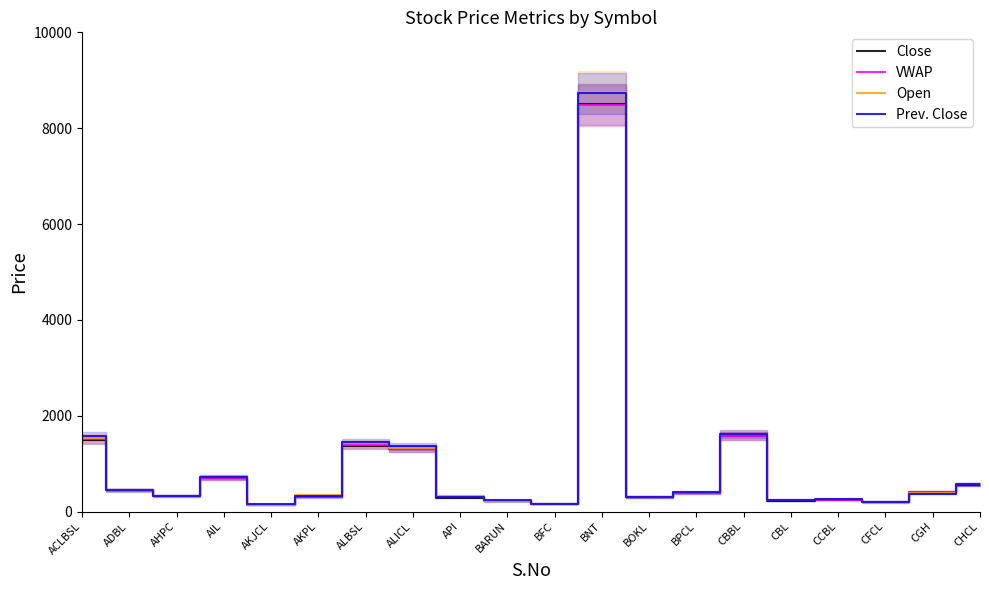

At which label does VWAP reach its minimum?

AKJCL